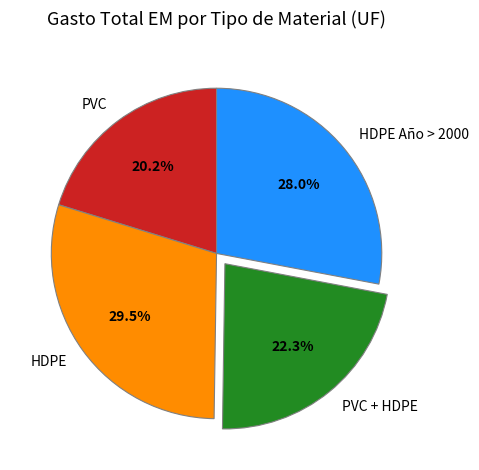

To the nearest percent, what is the average slice percentage?

25%